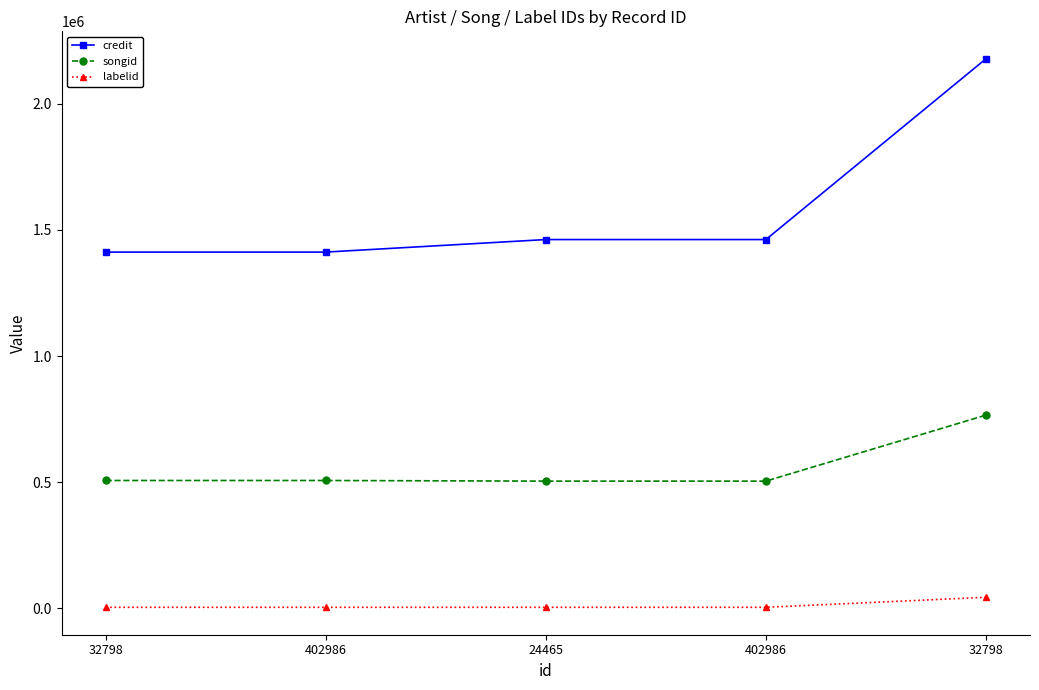

How many categories are shown in the chart?

5